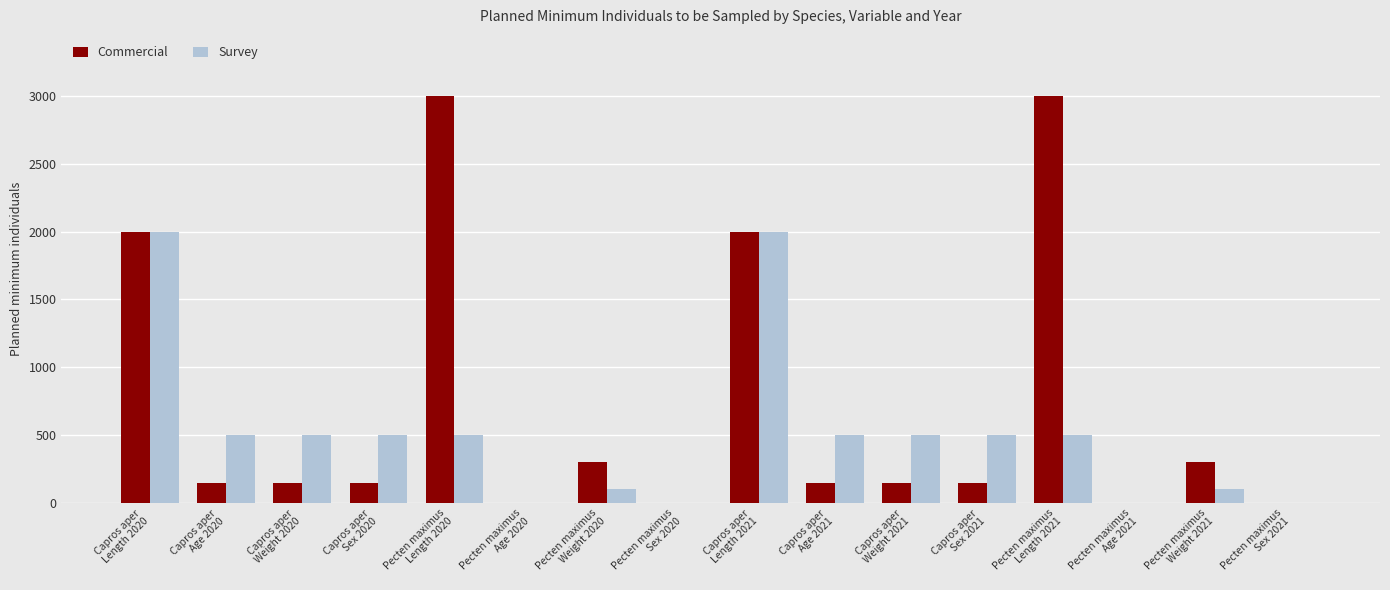

Which category has the lowest value in the Commercial series?

Pecten maximus
Age 2020